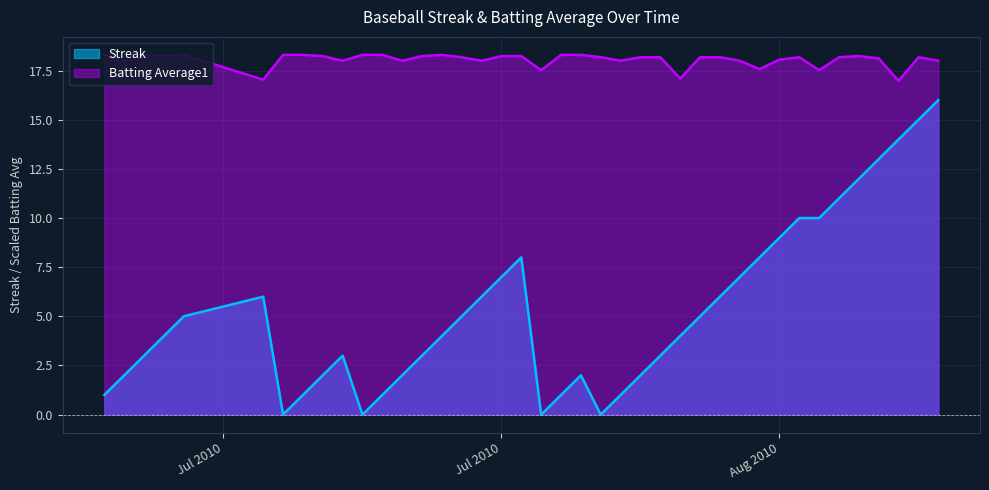

Rank the series by their maximum value, from highest to lowest.

Batting Average1, Streak